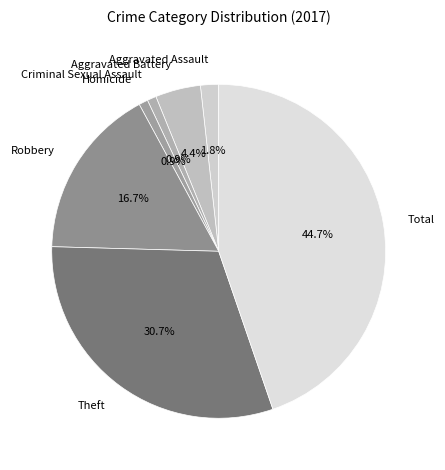

Count the number of slices in the pie.

7